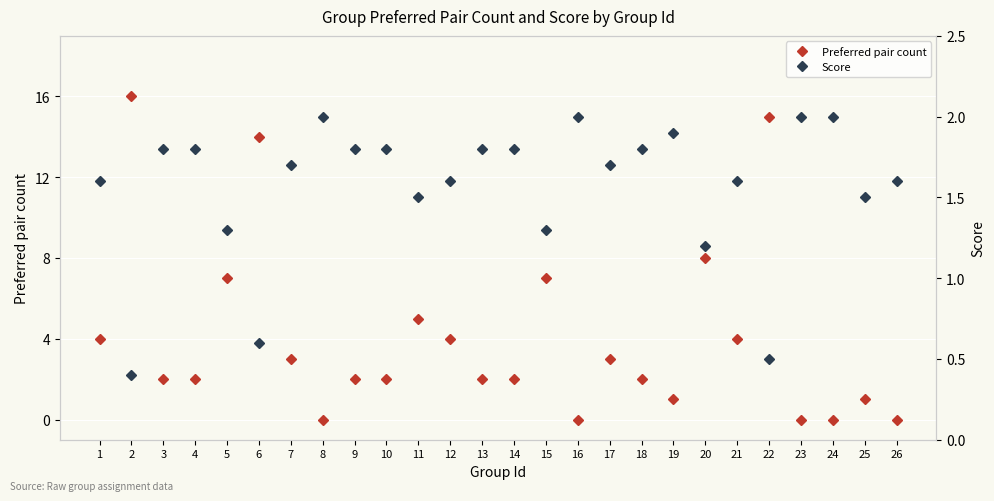

True or false: Preferred pair count has a value of 0.5 at 19.

False